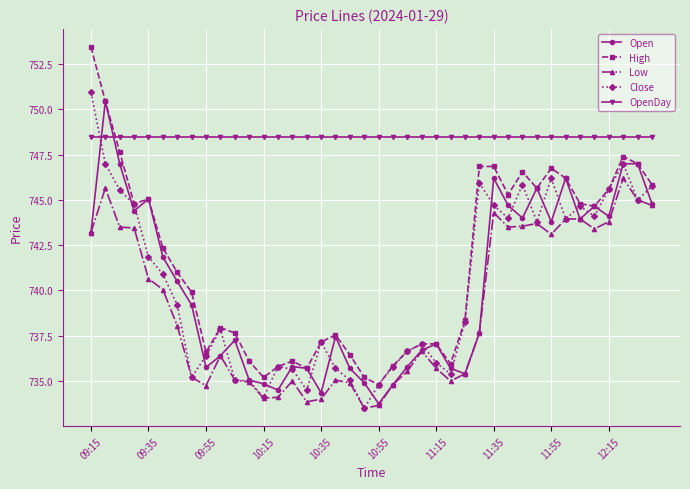

What is the value of the High point at the 7th from the left?

741.0